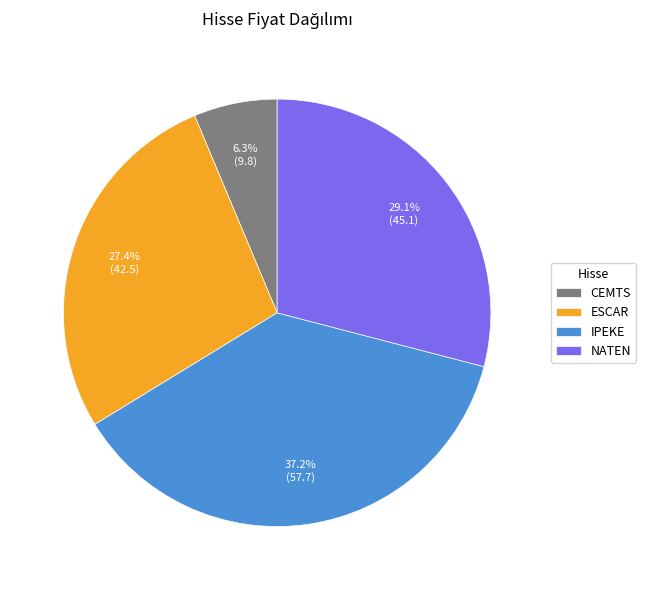

Rank the categories by value from highest to lowest.

IPEKE, NATEN, ESCAR, CEMTS